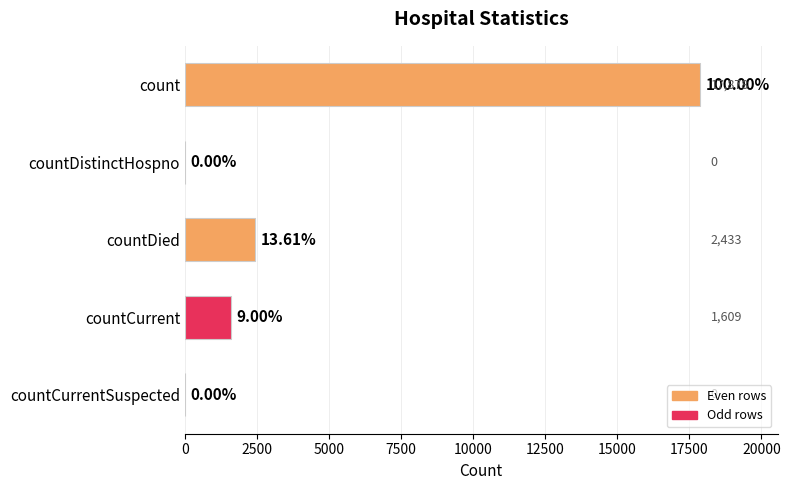

What is the average value?

4384